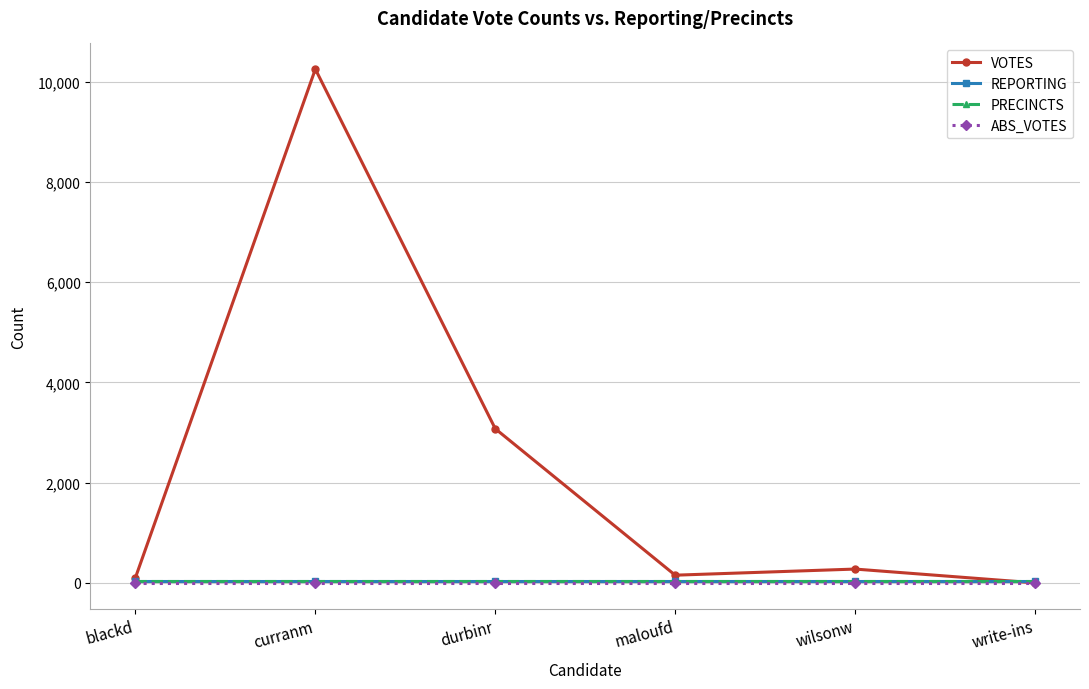

What is the value of the REPORTING point at the 1st from the left?

37